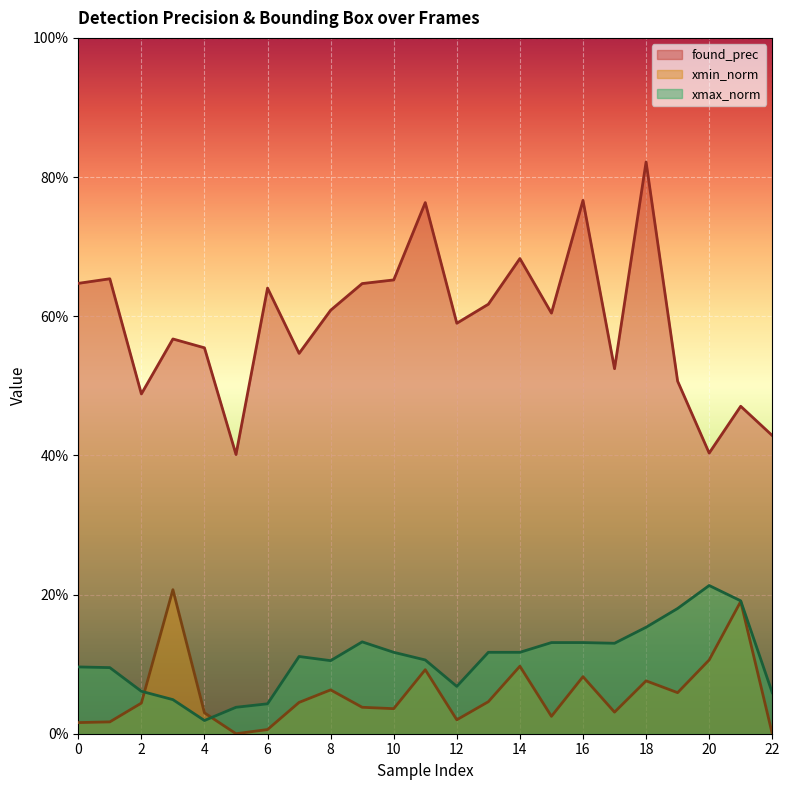

True or false: xmax_norm has a value of 0.2 at 0.

False